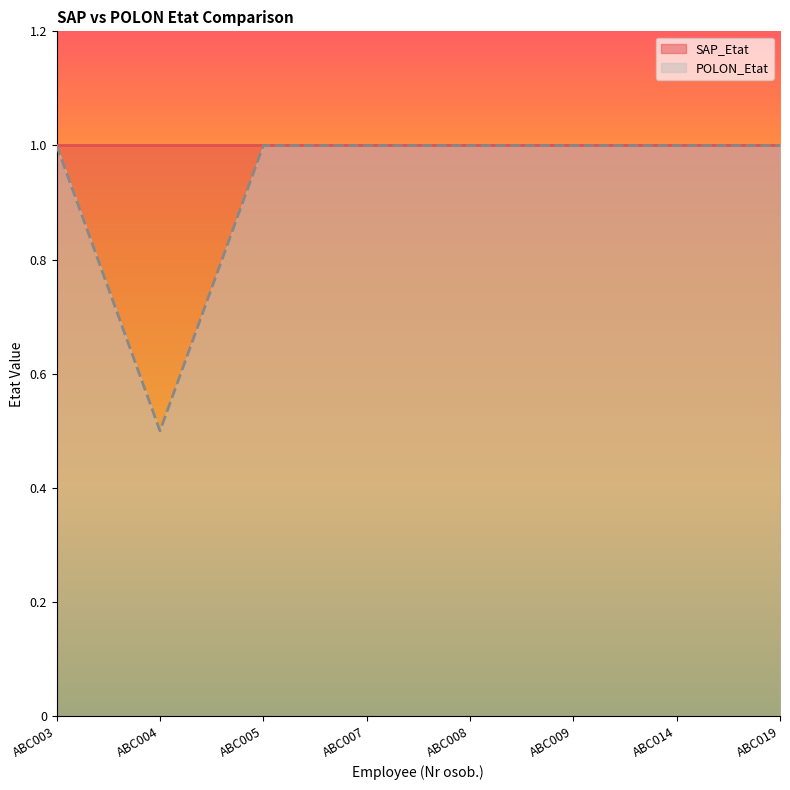

How many lines are shown in the chart?

2